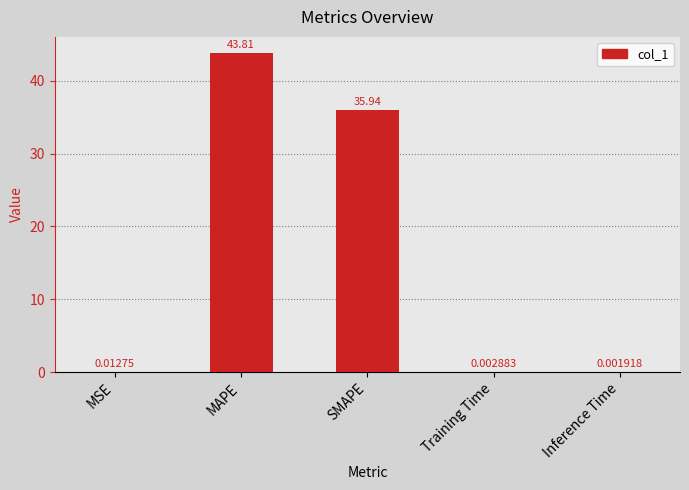

The value at SMAPE is 35.9. True or false?

True